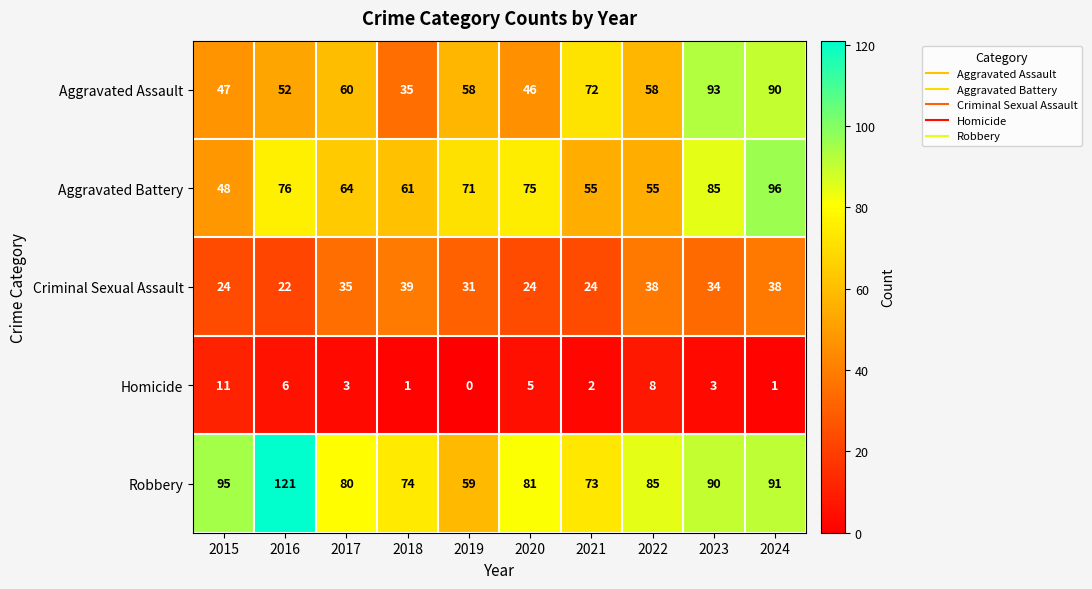

Which category has the lowest value across all series?

2019